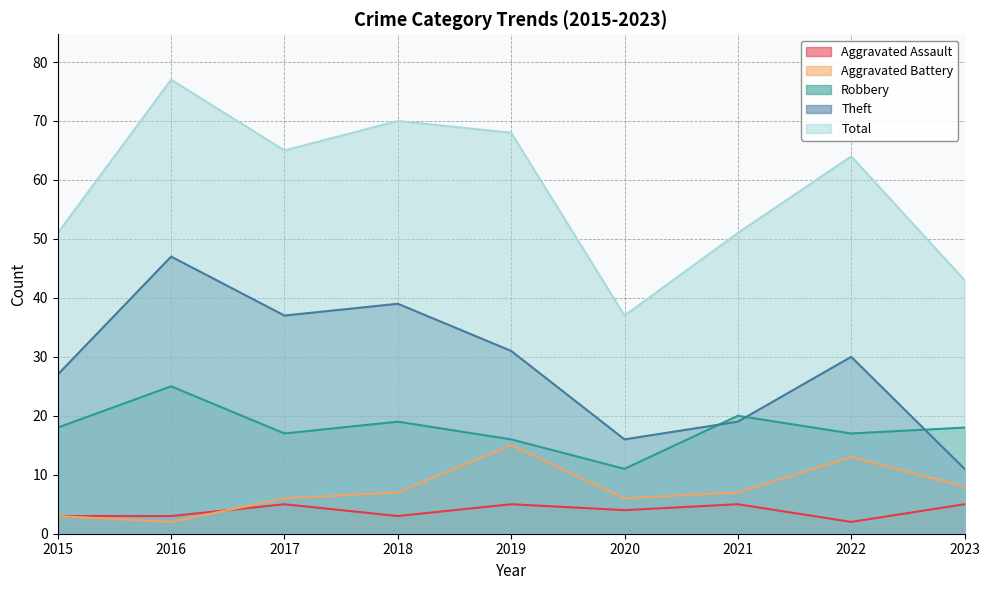

What are all the series names shown in the legend?

Aggravated Assault, Aggravated Battery, Robbery, Theft, Total